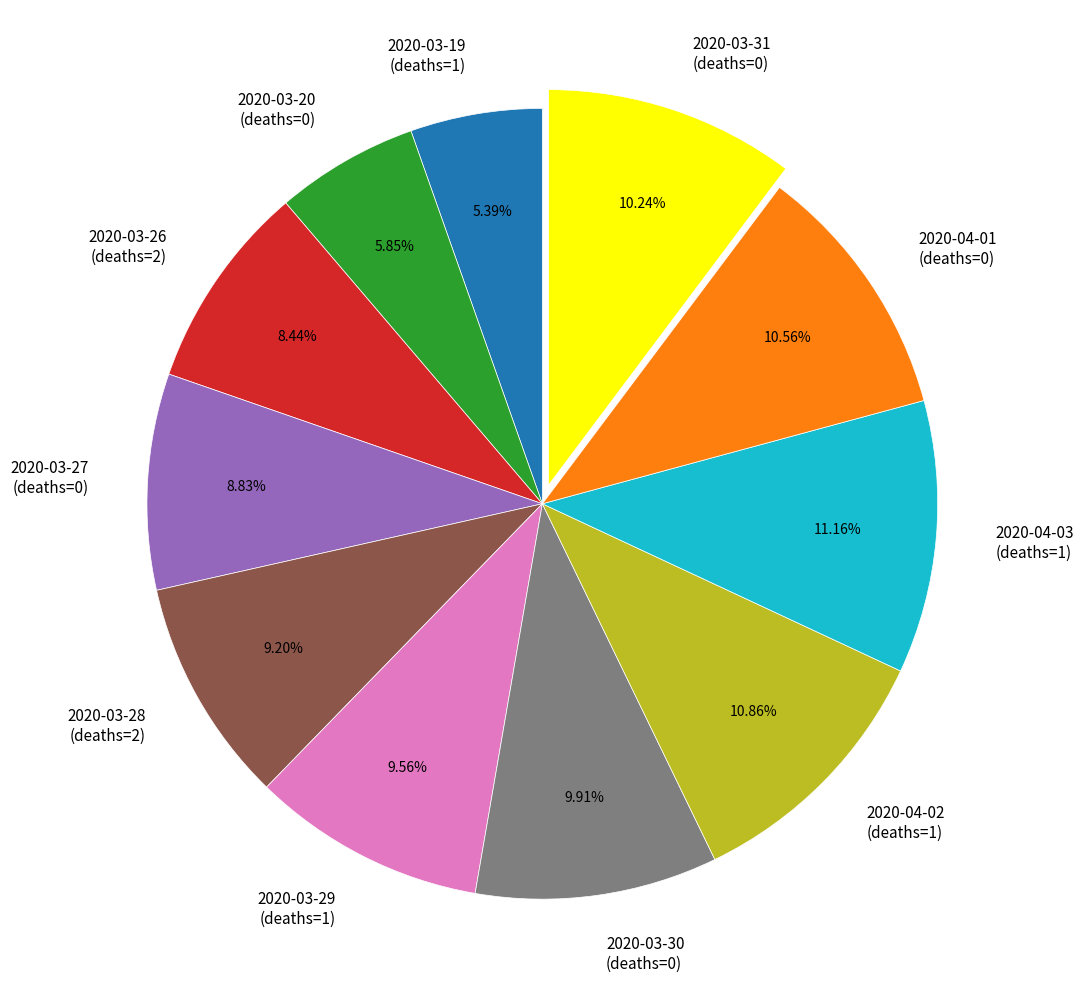

Which has a higher value, 2020-04-02 (deaths=1) or 2020-03-19 (deaths=1)?

2020-04-02 (deaths=1)